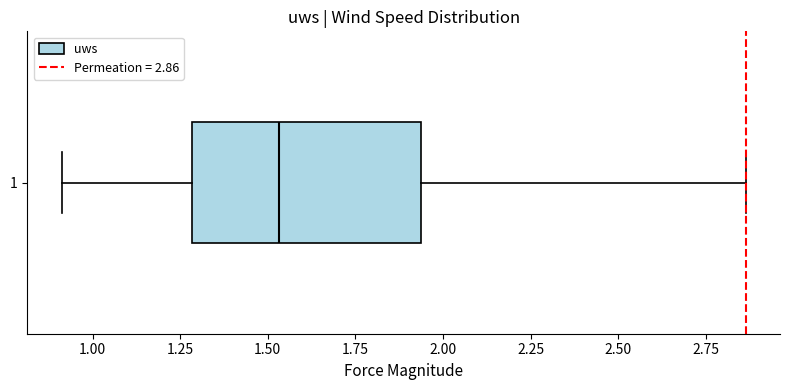

Read this box plot against the x-axis: the position of the median line, the range covered by the box, and the ends of both whiskers. The values are not printed on the chart, so give them approximately, as read against the axis.

median 1.55, box 1.30 to 1.95, whiskers 0.90 to 2.85